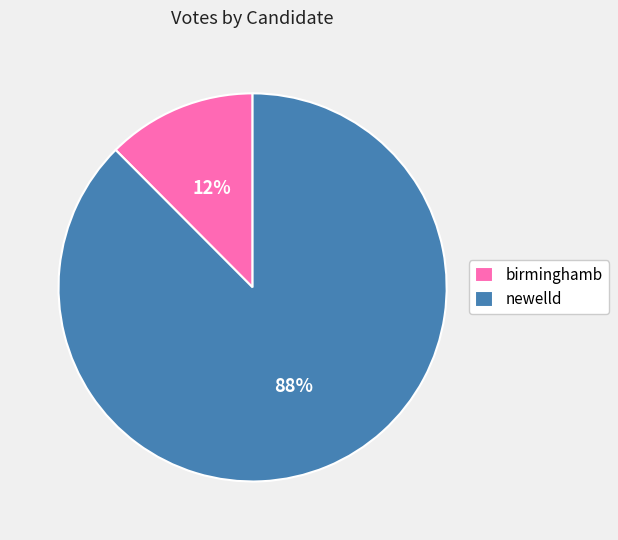

True or false: birminghamb accounts for 12% of the total.

True